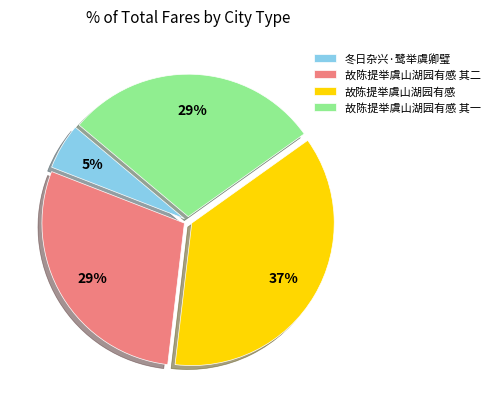

Is it true that 故陈提举虞山湖园有感 is 37% of the pie?

True